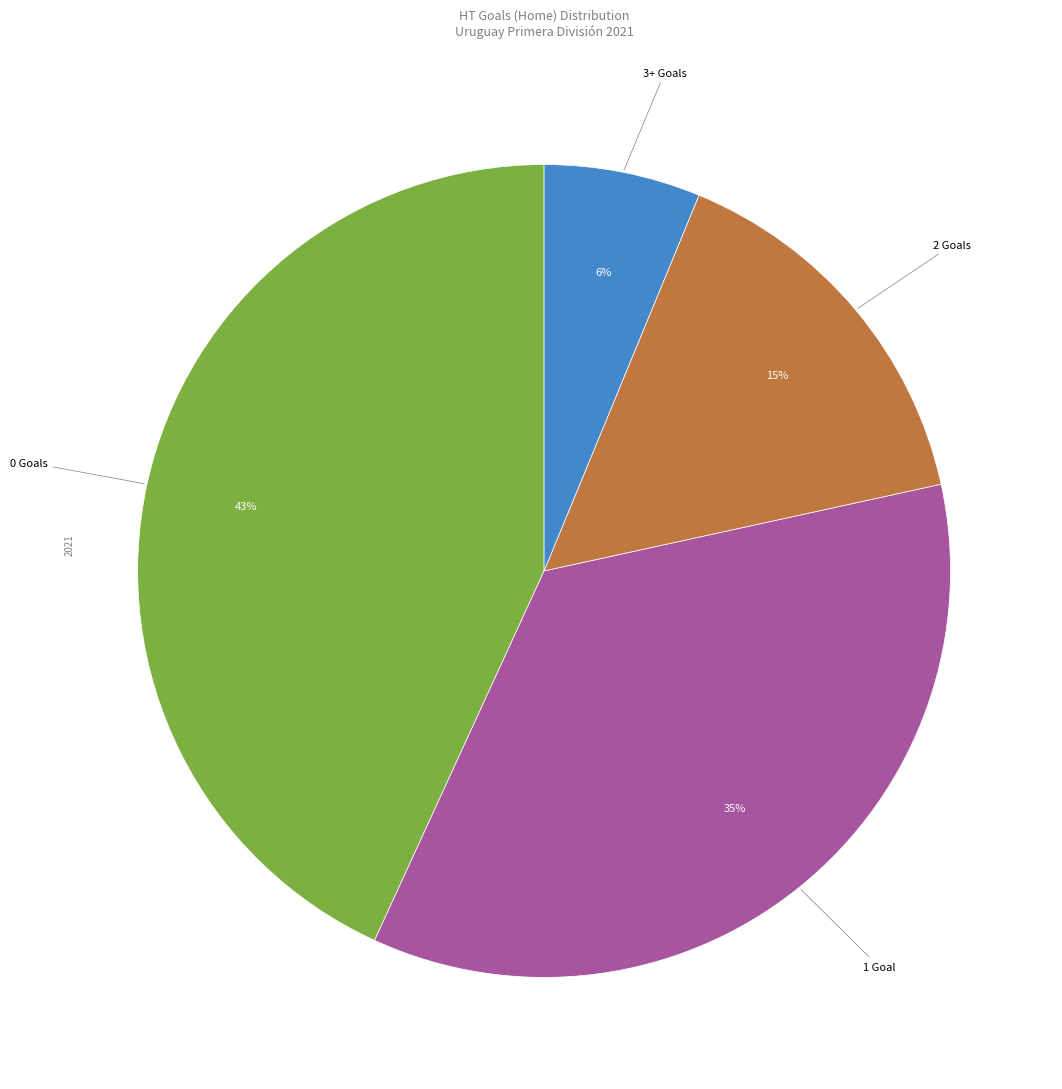

Is there any slice that represents more than half of the pie?

No